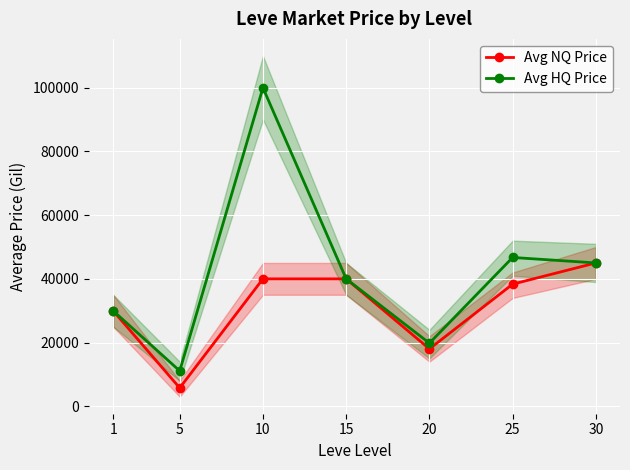

Reading right to left, transcribe all the data shown in this chart.

Avg NQ Price: 45000.0	38333.3	18000.0	40000.0	40000.0	5750.0	29972.0
Avg HQ Price: 45000.0	46715.0	19800.0	40000.0	100004.0	11100.0	29972.0